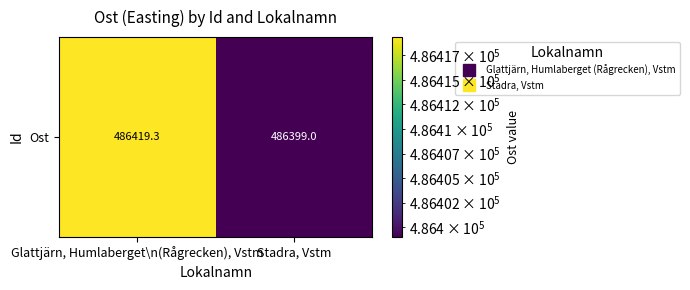

What is the sum of the values at Glattjärn, Humlaberget\n(Rågrecken), Vstm and Stadra, Vstm?

972818.4